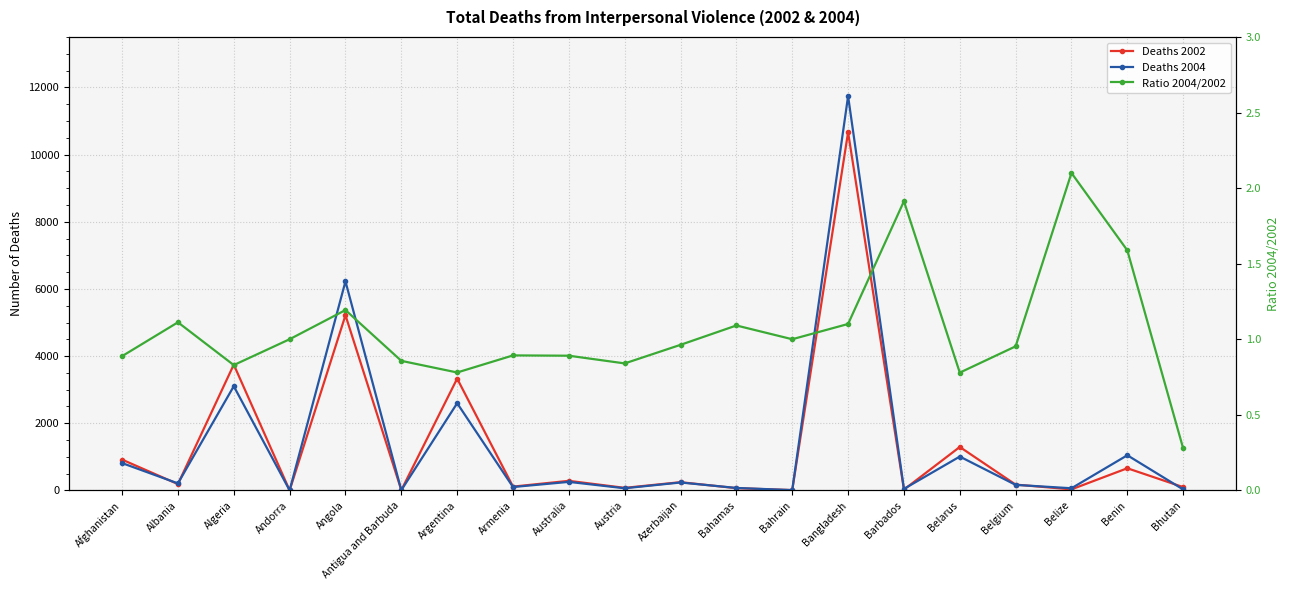

At which category is the sum across all series the highest?

Bangladesh